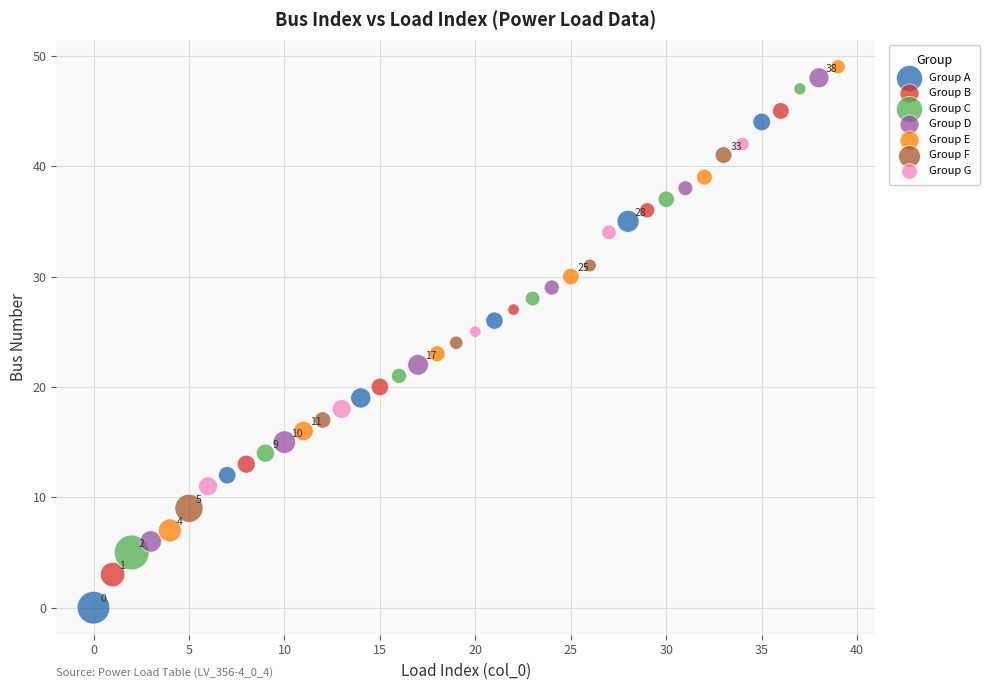

Which series reaches the maximum Y coordinate?

Group E